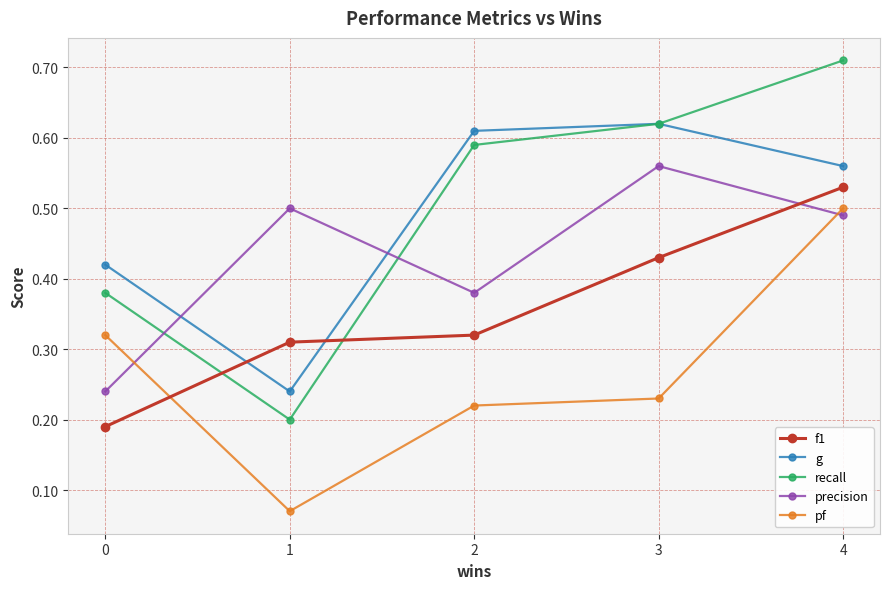

The value of pf at 0 is 0.5. True or false?

False